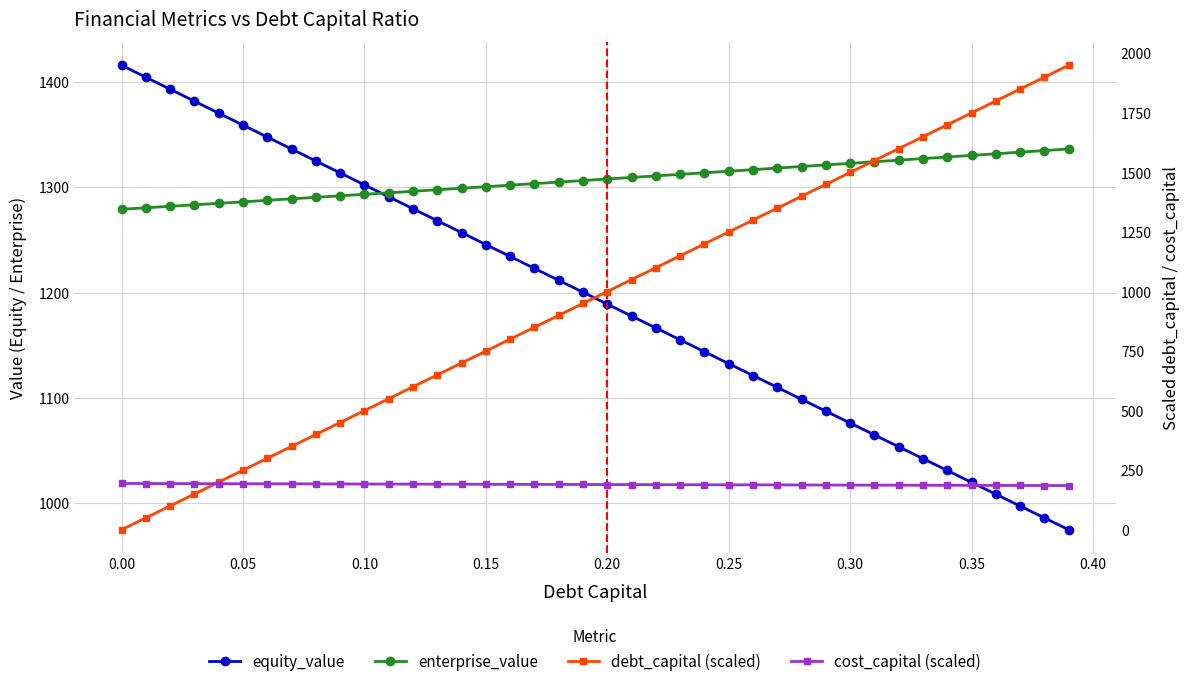

Is this an area chart (filled region under the line)?

No